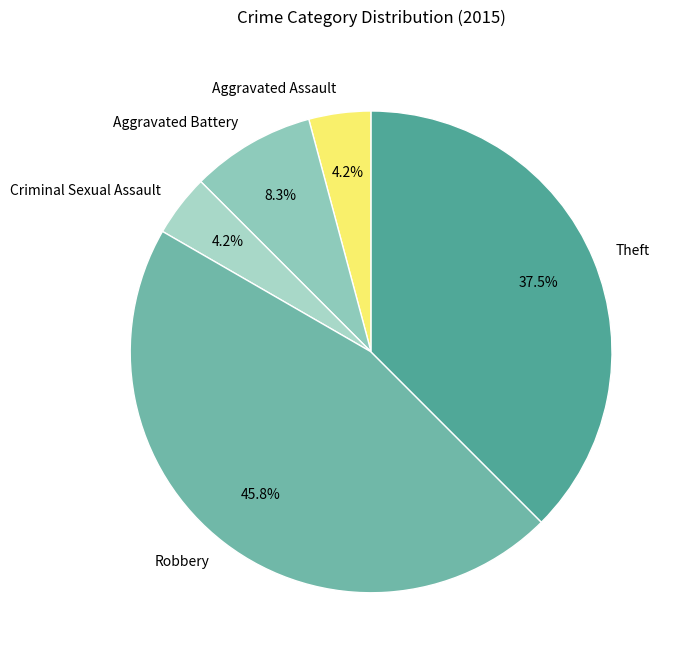

Which category has the biggest portion of the pie?

Robbery